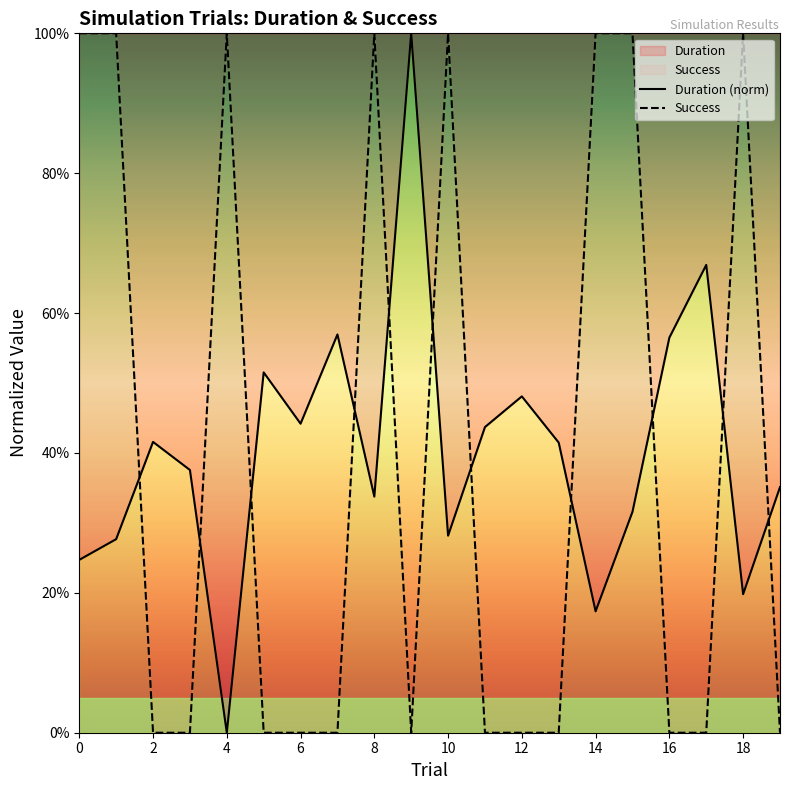

How many intersections are there between Success and Duration (norm)?

11